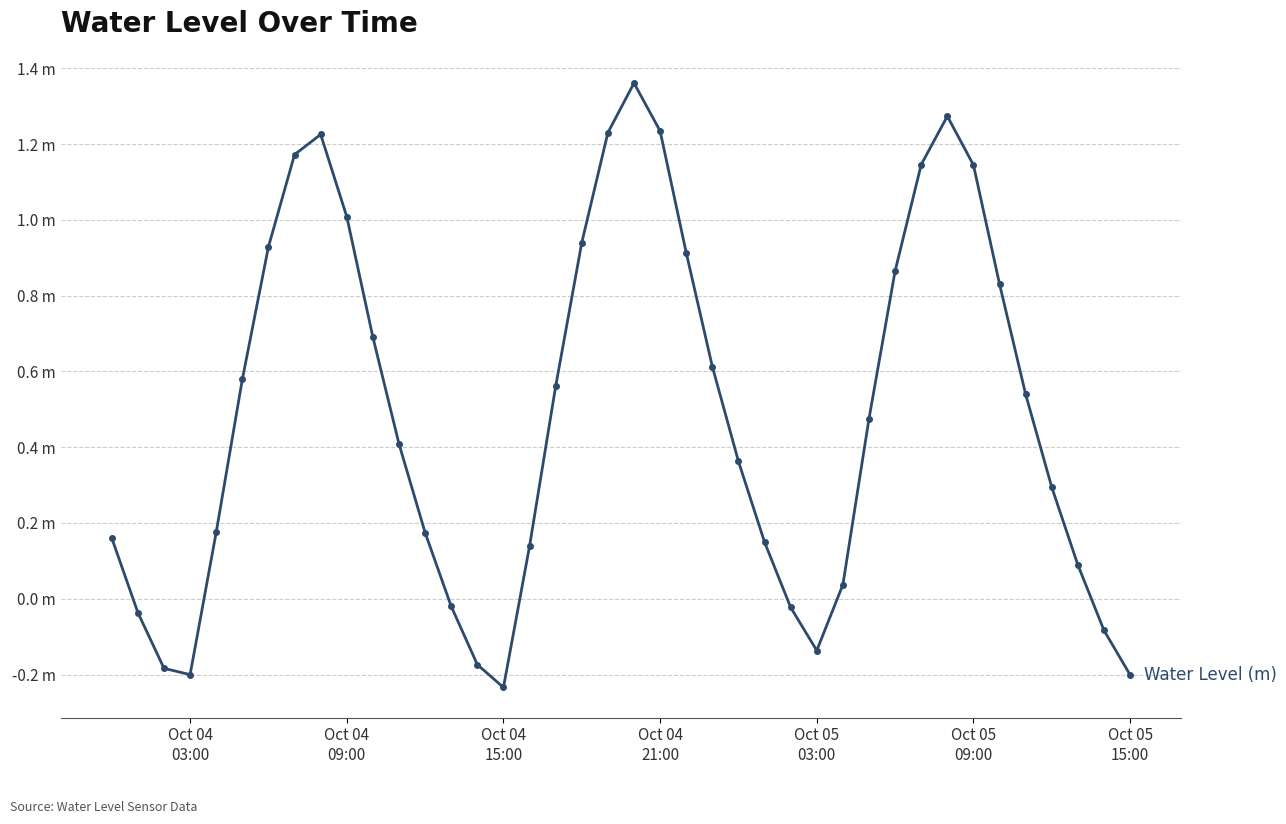

Does the chart have visible grid lines?

Yes